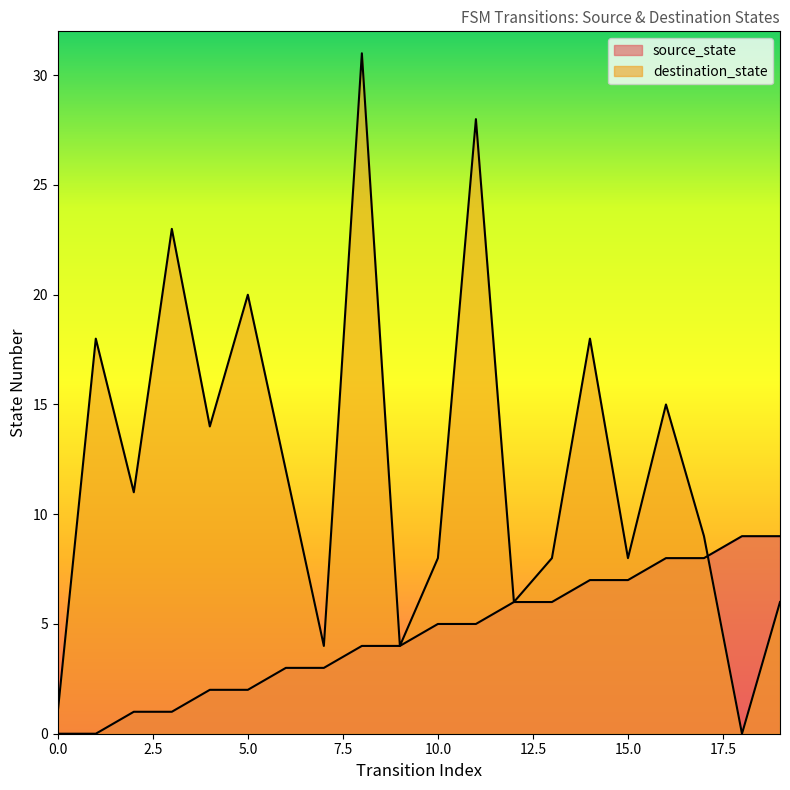

What is the highest value of the destination_state series?

31